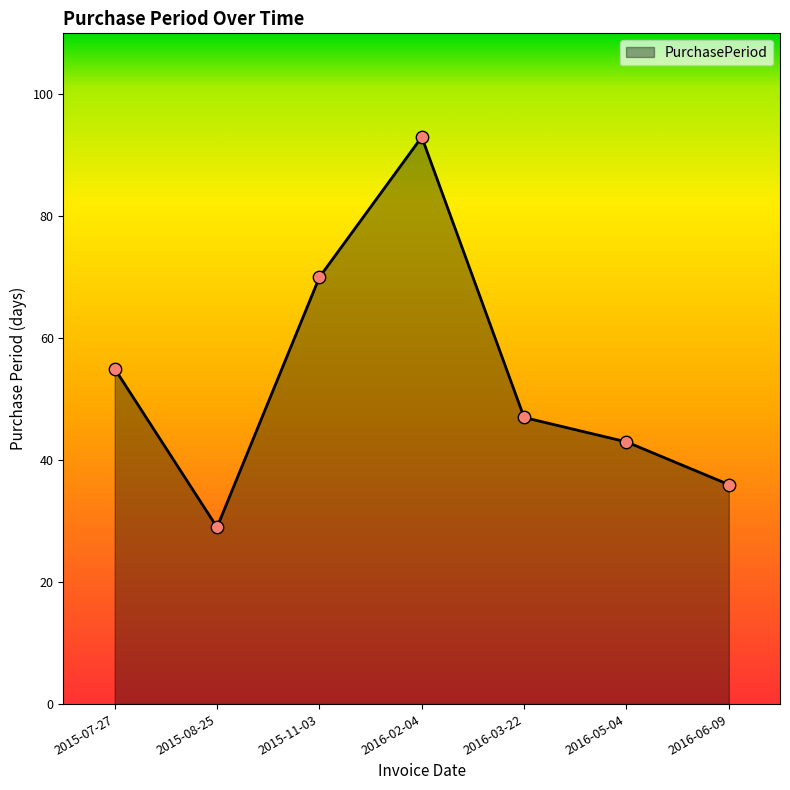

What is the change in value from 2016-02-04 to 2016-05-04?

-50